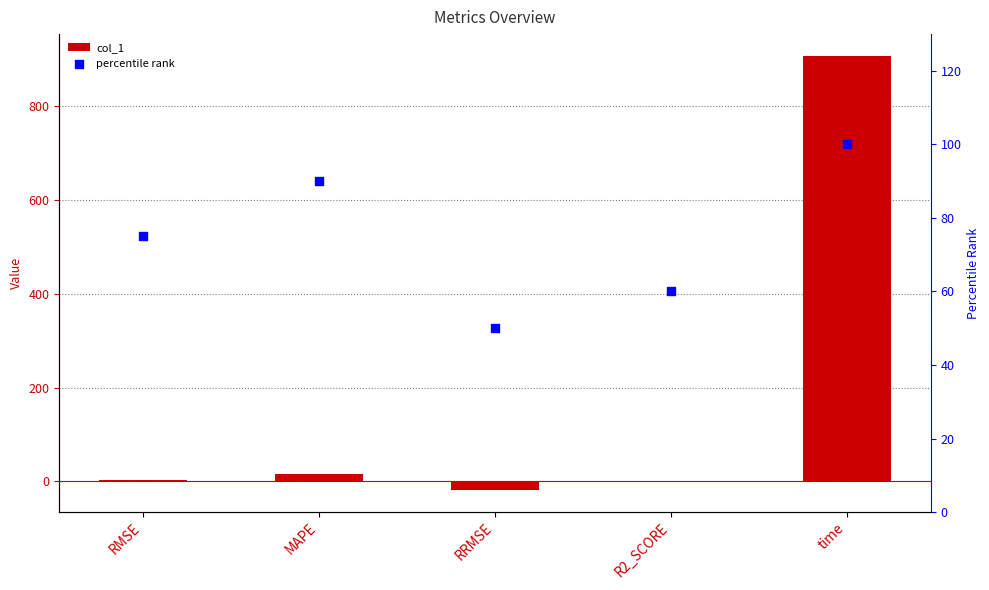

At how many categories does at least one series exceed 227?

1